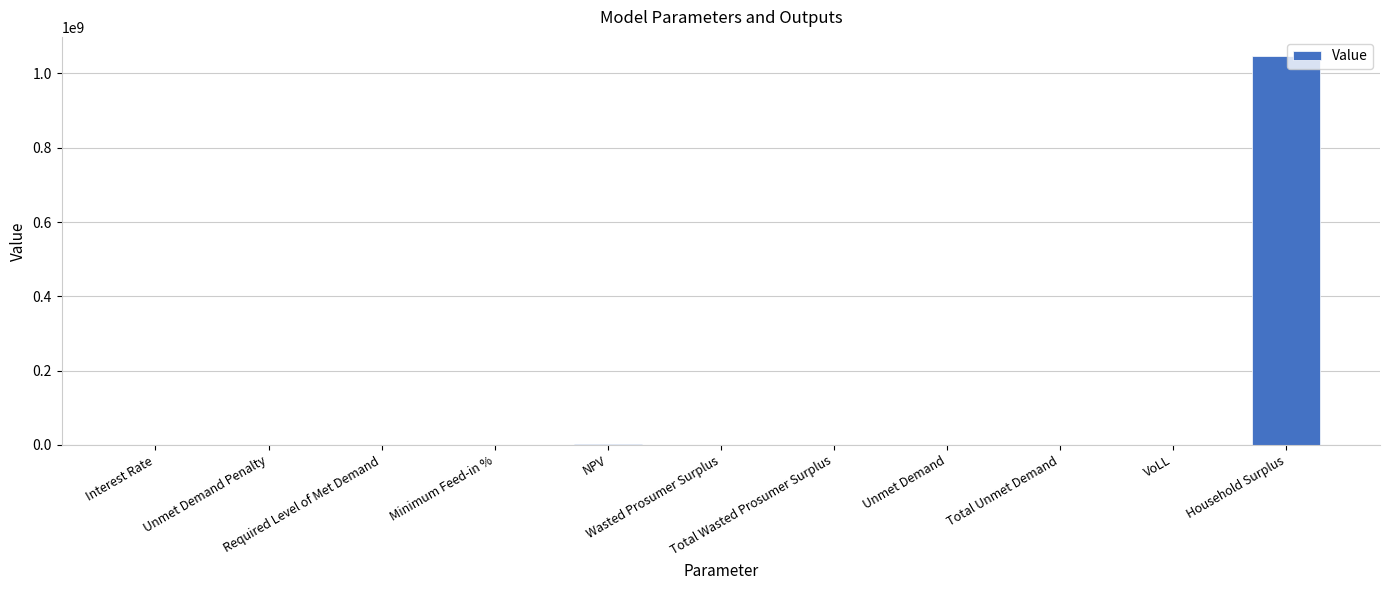

Count the number of categories in the chart.

11